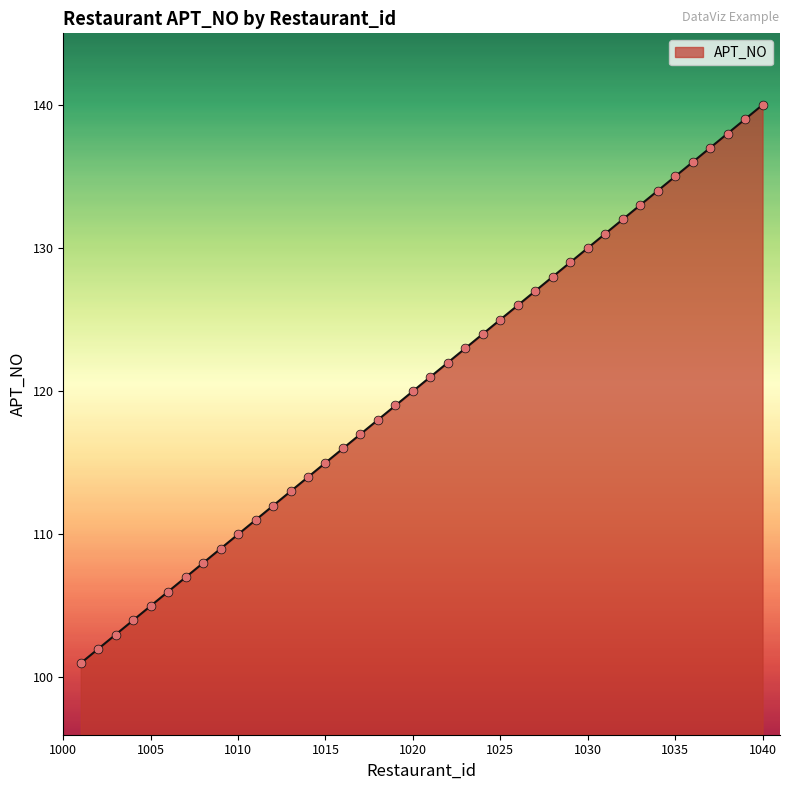

What is the greatest value displayed?

140